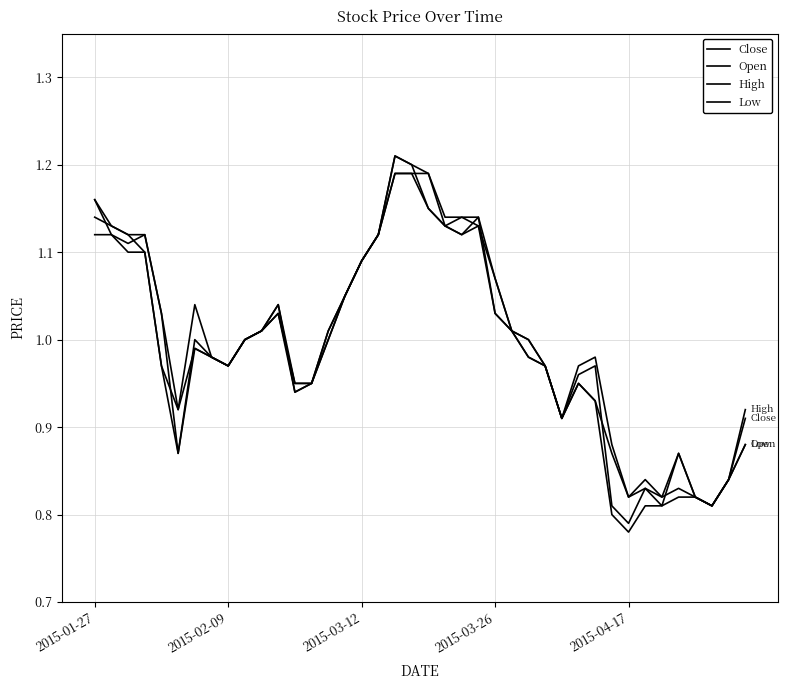

Does the chart have visible grid lines?

Yes